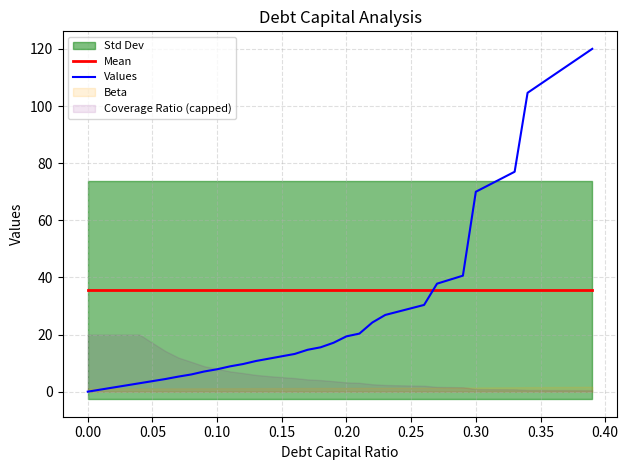

True or false: Values has a value of 6.4 at 0.20.

False